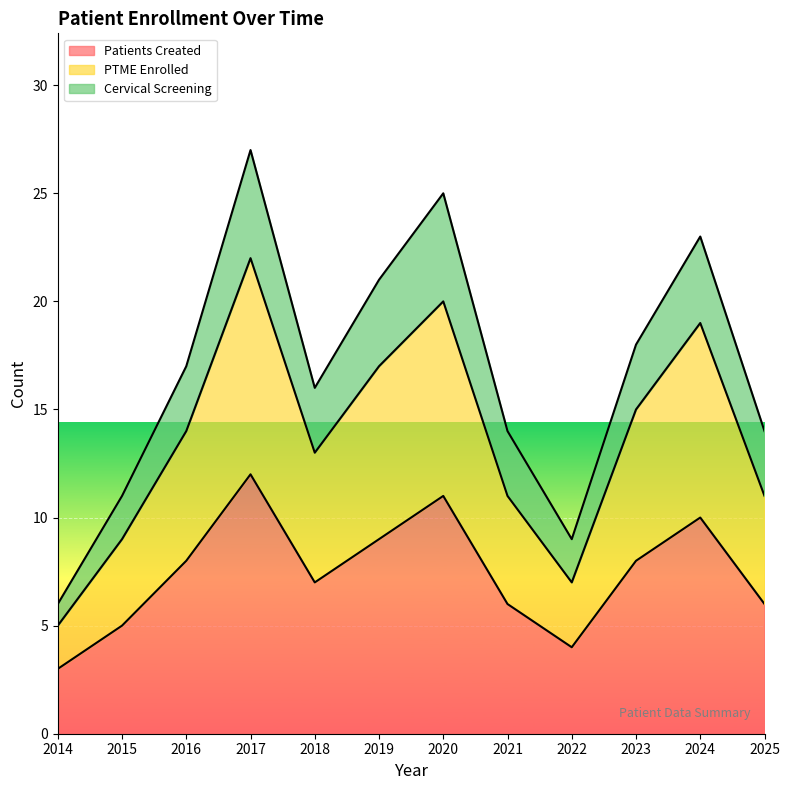

What is the approximate value of Patients Created at 2022?

4